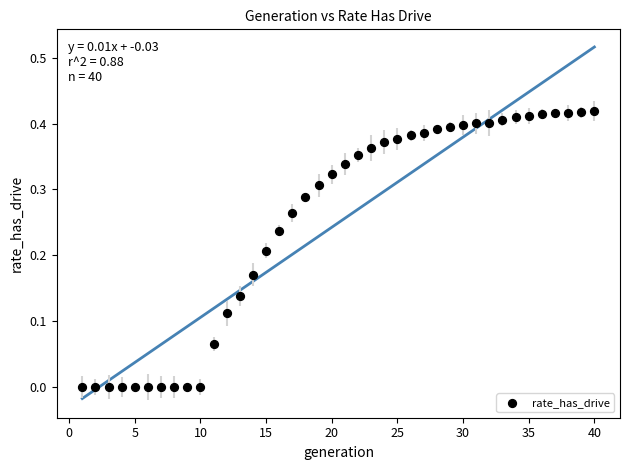

What is the range of X values (max minus min)?

39.0